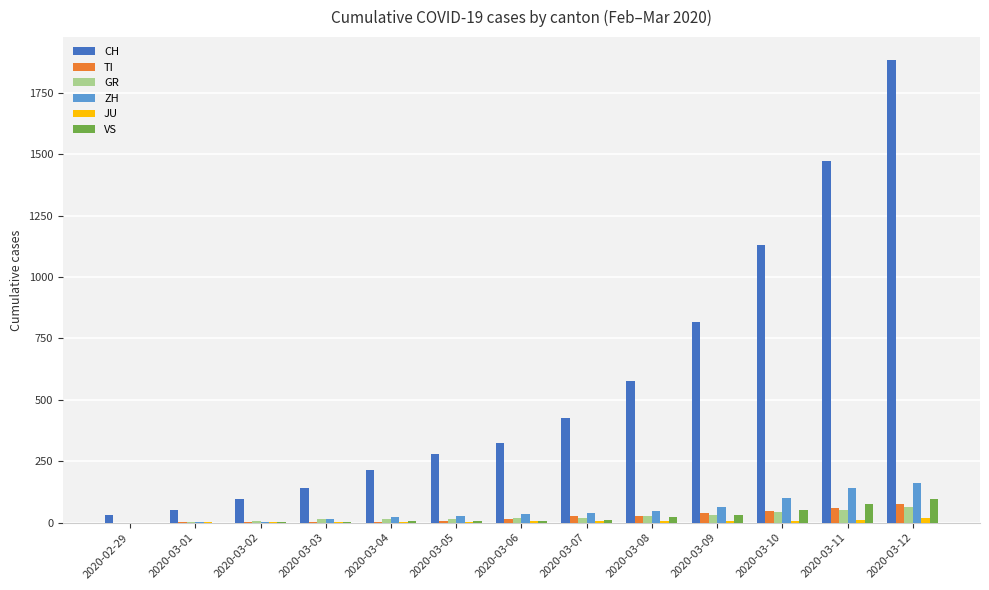

The value of CH at 2020-03-07 is 426. True or false?

True